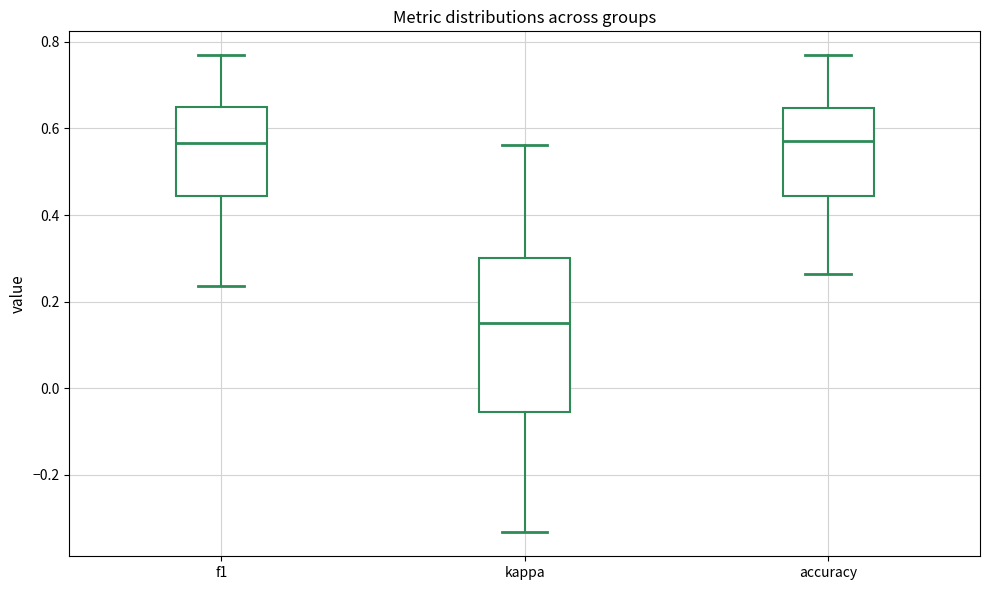

Reading left to right, read every box against the y-axis: the position of its median line, the range the box covers, and the ends of its whiskers. The values are not printed on the chart, so give them approximately, as read against the axis.

f1: median 0.56, box 0.44 to 0.64, whiskers 0.24 to 0.76
kappa: median 0.16, box -0.06 to 0.30, whiskers -0.34 to 0.56
accuracy: median 0.58, box 0.44 to 0.64, whiskers 0.26 to 0.76